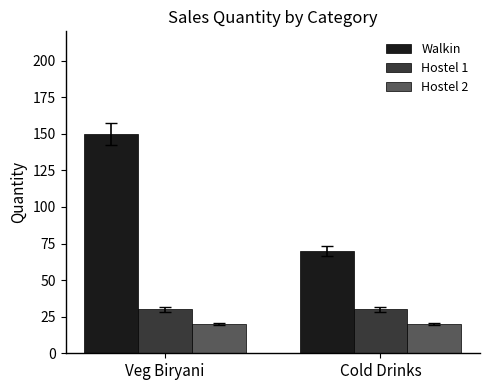

What is the average value of the Hostel 2 series?

20